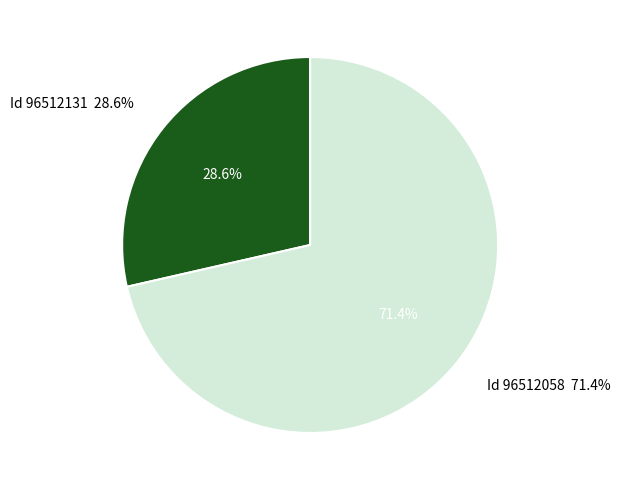

True or false: 96512058 accounts for 71% of the total.

True